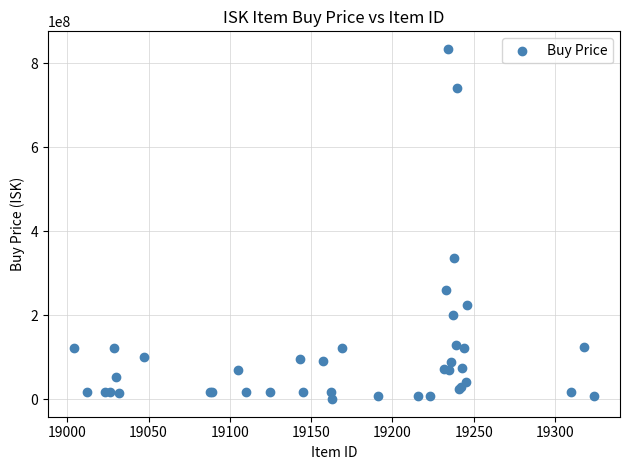

What Y value in the scatter plot is closest to 417491716?

337633333.3